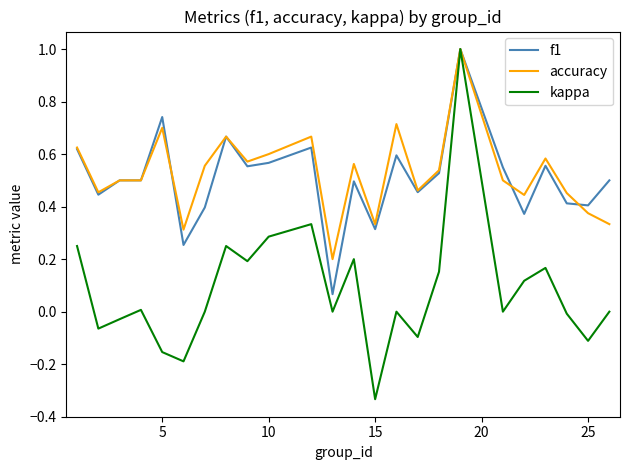

Which series has the largest range (max minus min)?

kappa